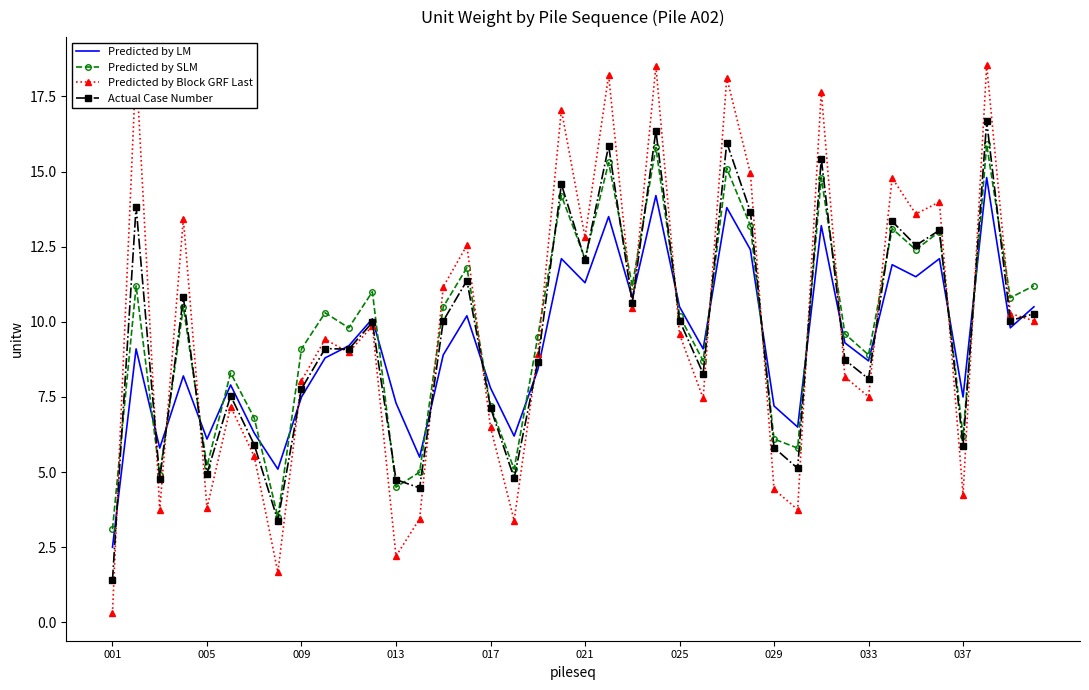

What is the lowest value of the Predicted by SLM series?

3.1